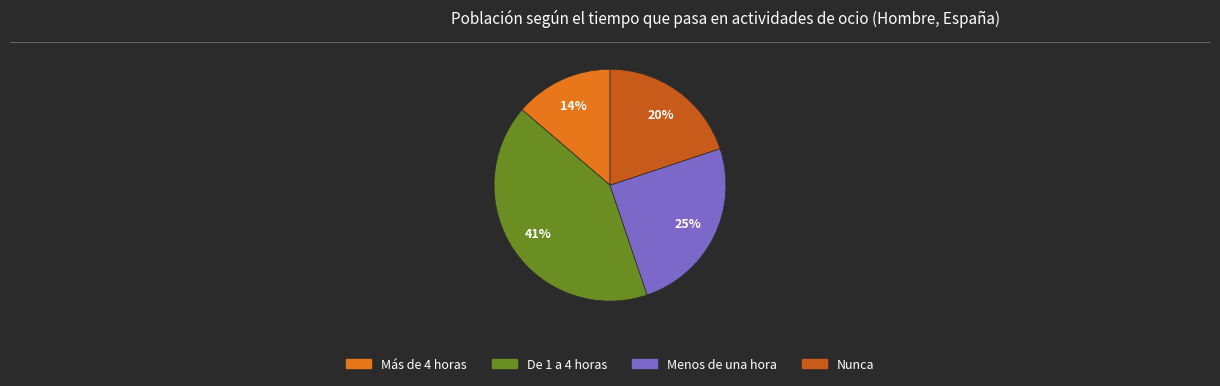

Combined, do Nunca and De 1 a 4 horas account for over 50%?

Yes